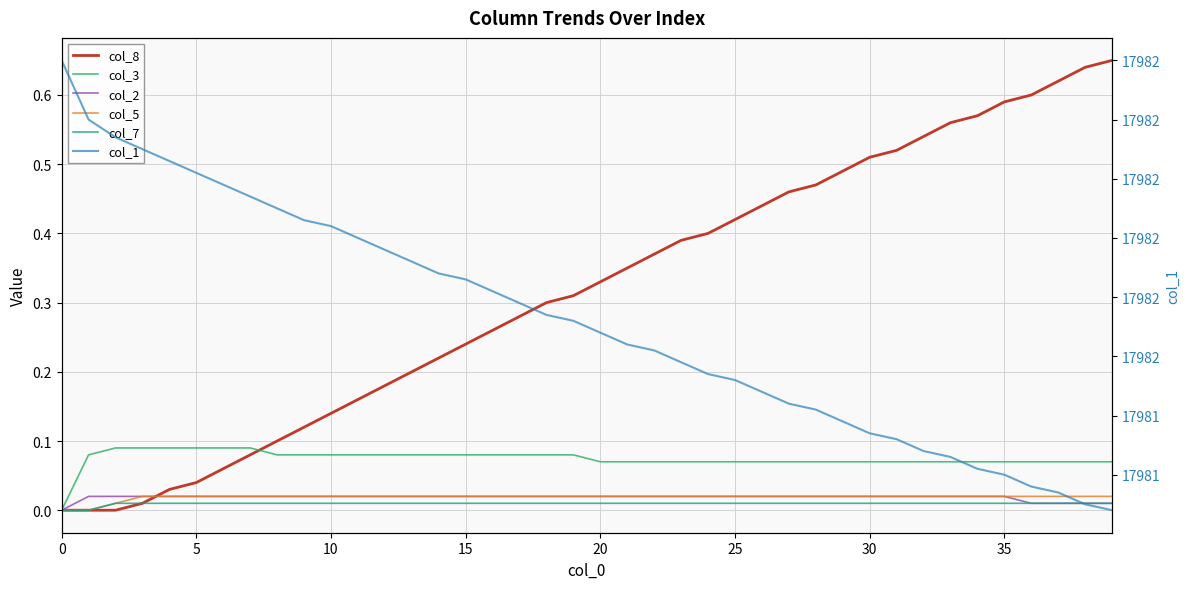

Count the number of data series in this chart.

6